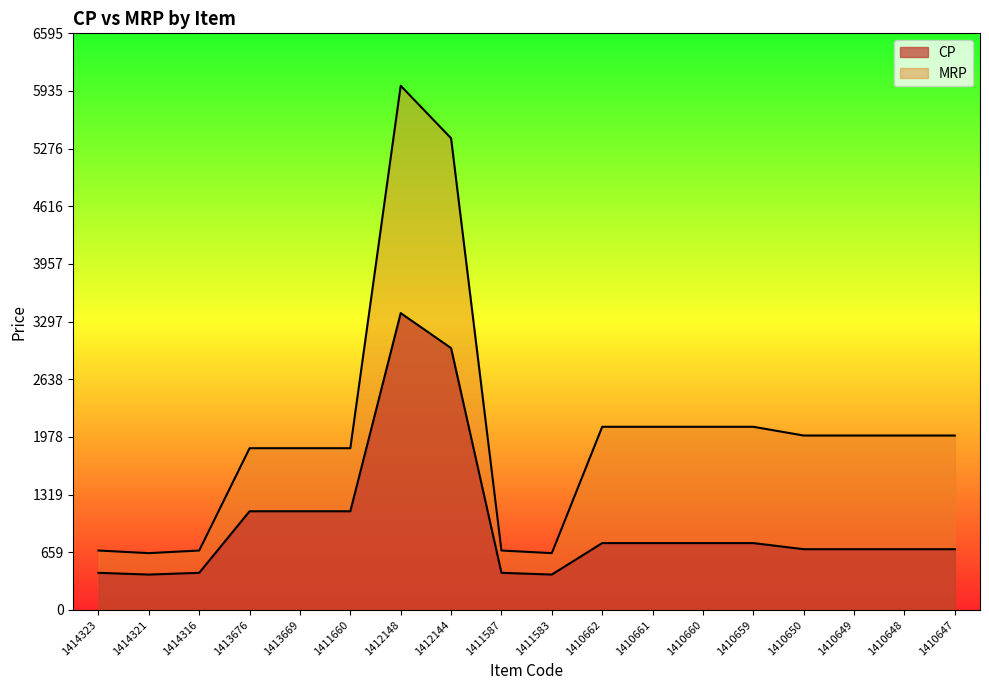

At which category does the chart reach its minimum across all series?

1414321